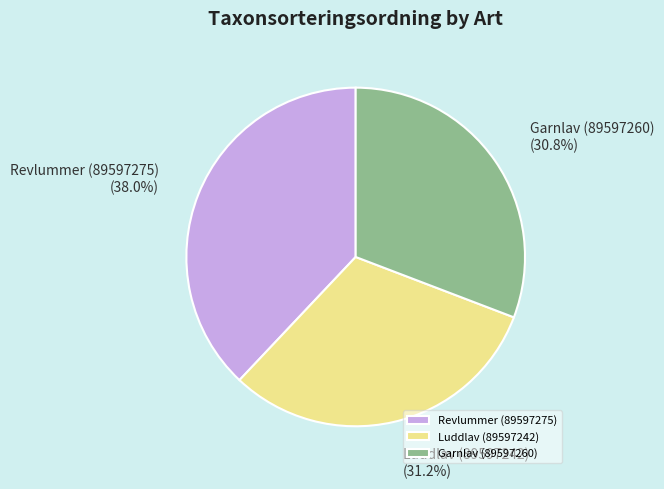

True or false: Luddlav (89597242) accounts for 44% of the total.

False